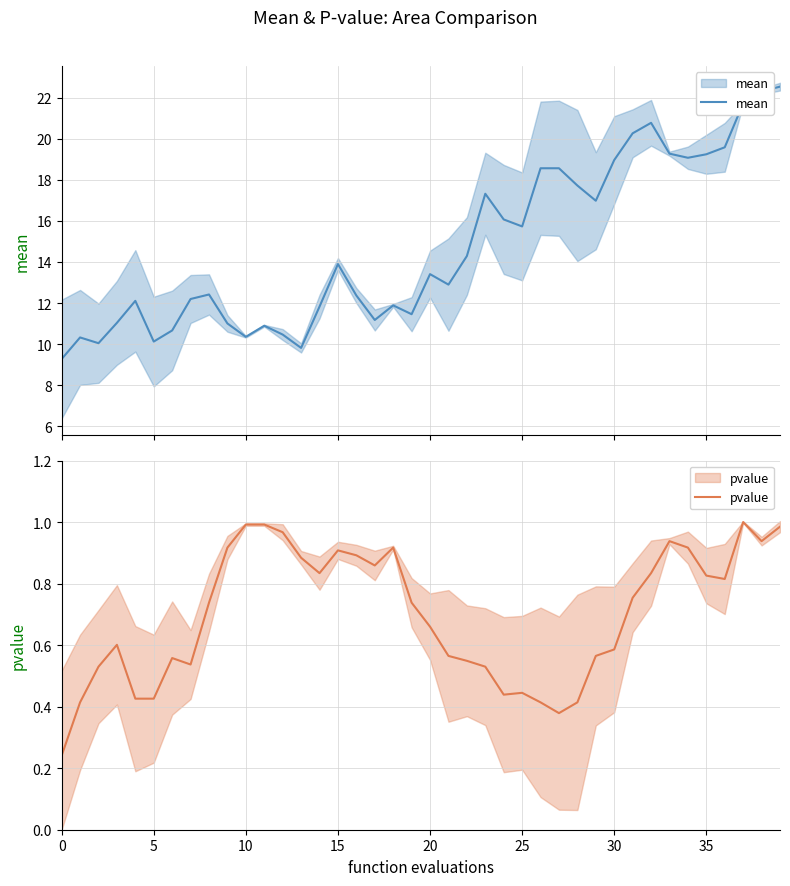

True or false: mean and pvalue intersect in this chart.

False